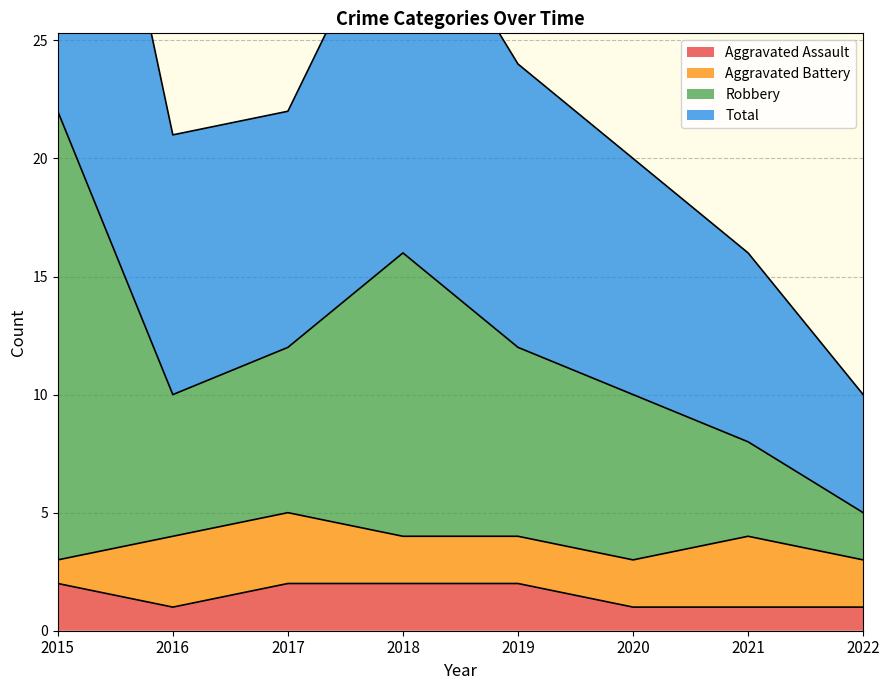

Which series changed the most between 2016 and 2018?

Robbery